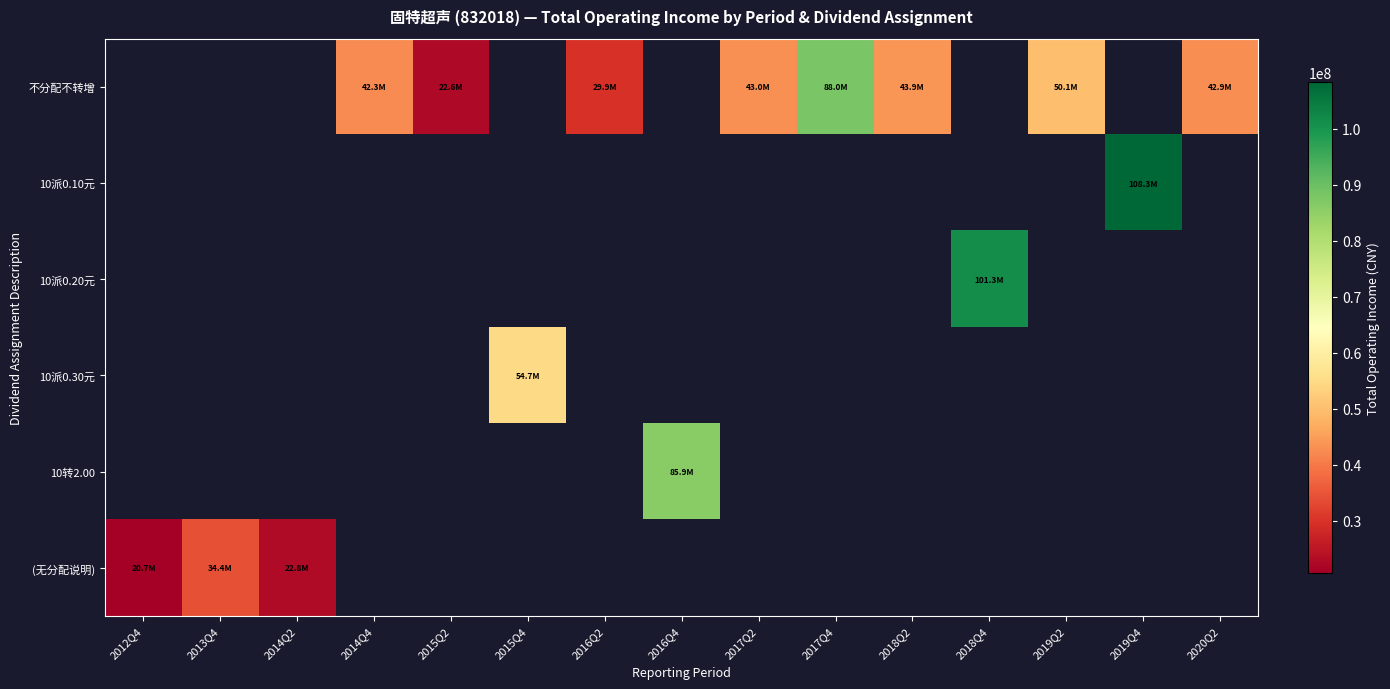

List the labels in order of (无分配说明) value, smallest first.

2012Q4, 2014Q2, 2013Q4, 2014Q4, 2015Q2, 2015Q4, 2016Q2, 2016Q4, 2017Q2, 2017Q4, 2018Q2, 2018Q4, 2019Q2, 2019Q4, 2020Q2